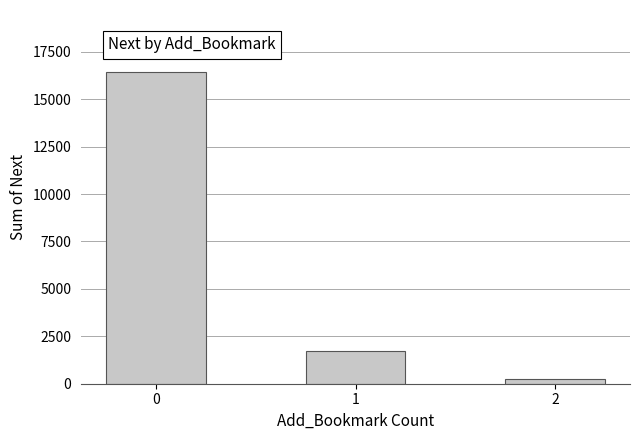

How many bars are there in total?

3